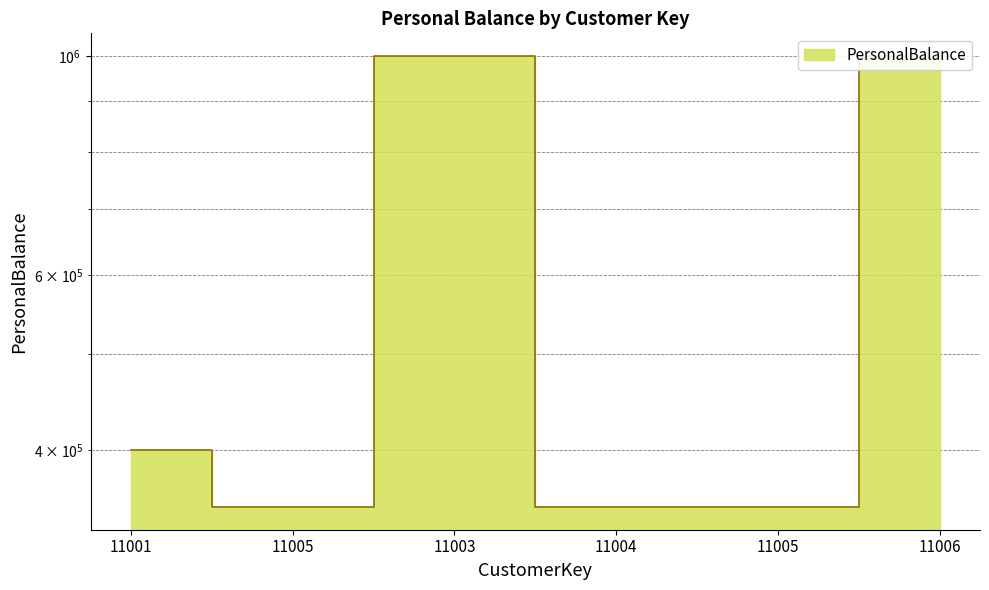

Reading left to right, transcribe all the data shown in this chart.

400000	350000	1000000	350000	350000	1000000